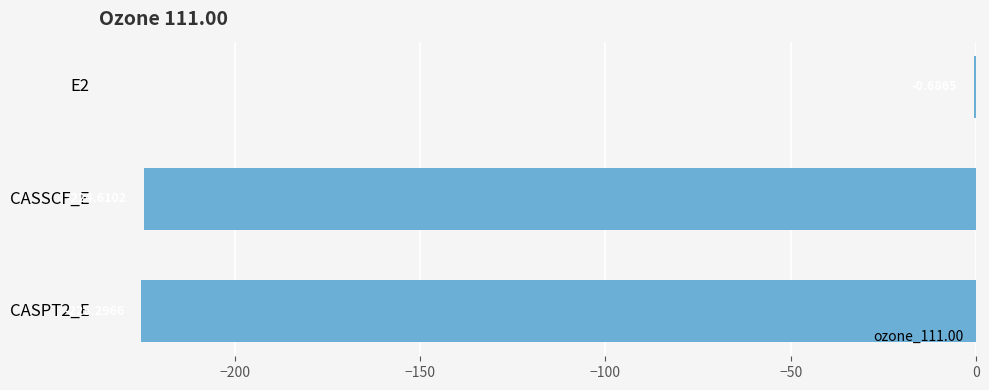

What is the change in value from E2 to CASSCF_E?

-223.9